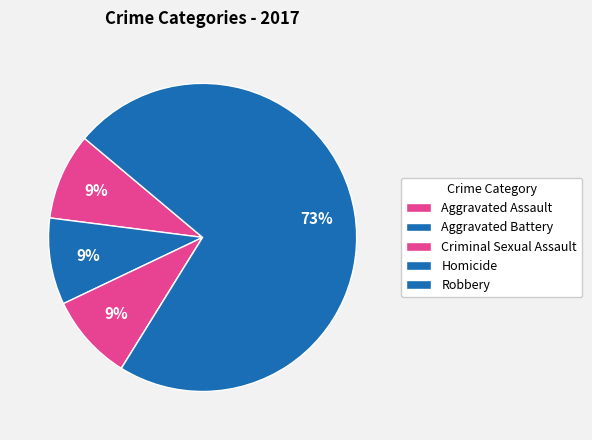

What is the ratio of the value at Aggravated Battery to the value at Robbery?

0.1